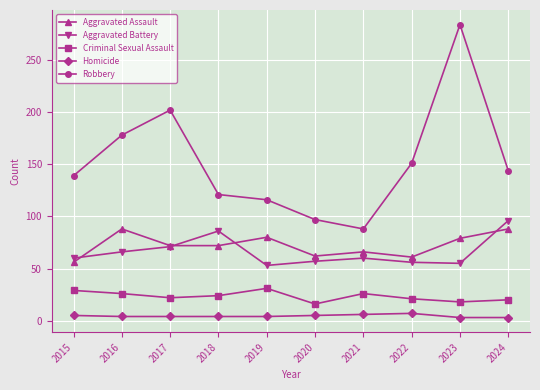

How many interior local peaks does the Aggravated Assault series have?

3